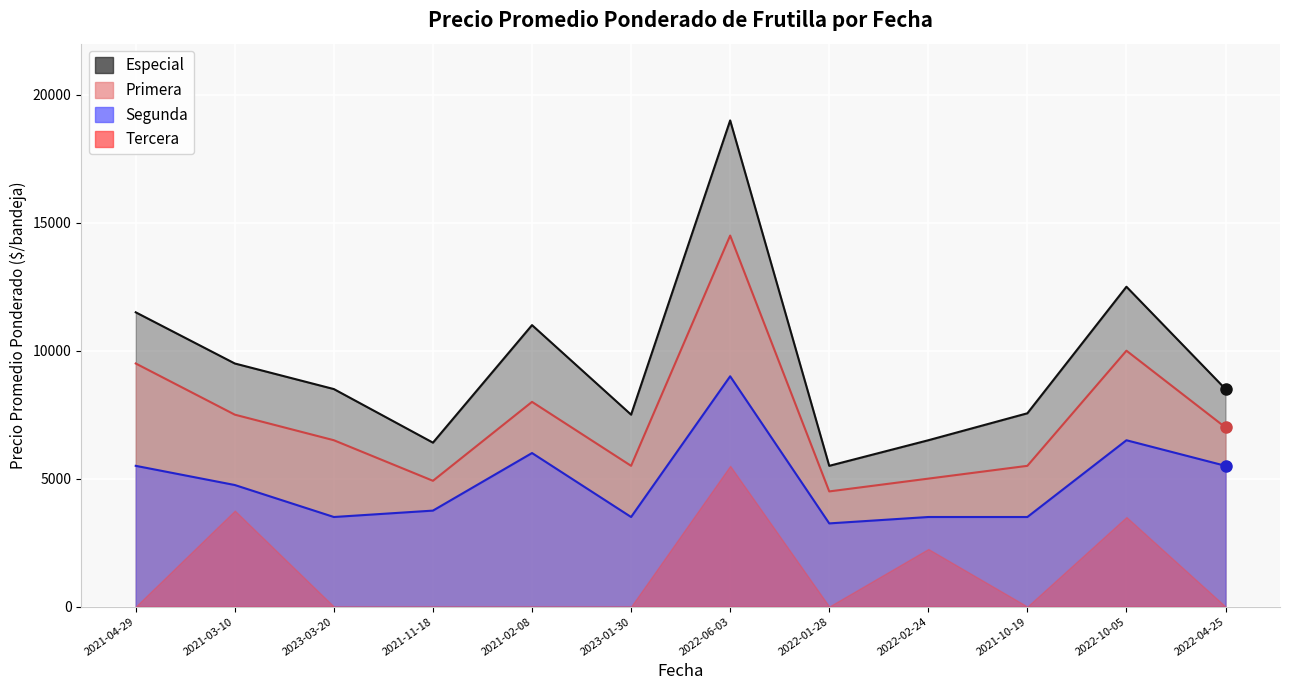

What is the label of the 2nd point from the left?

2021-03-10